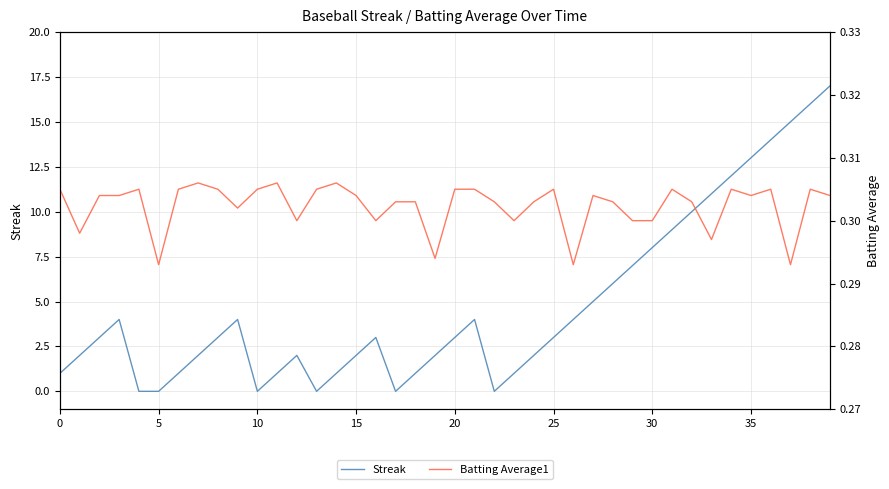

Which series has the widest spread of values?

Streak